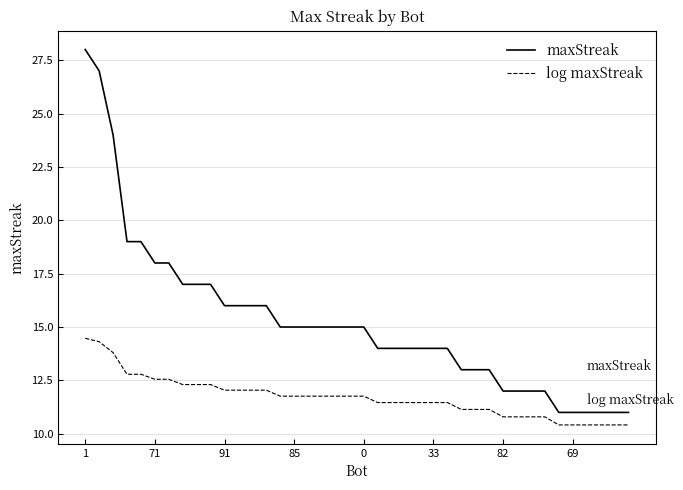

Rank the series by their average value, from highest to lowest.

maxStreak, log maxStreak